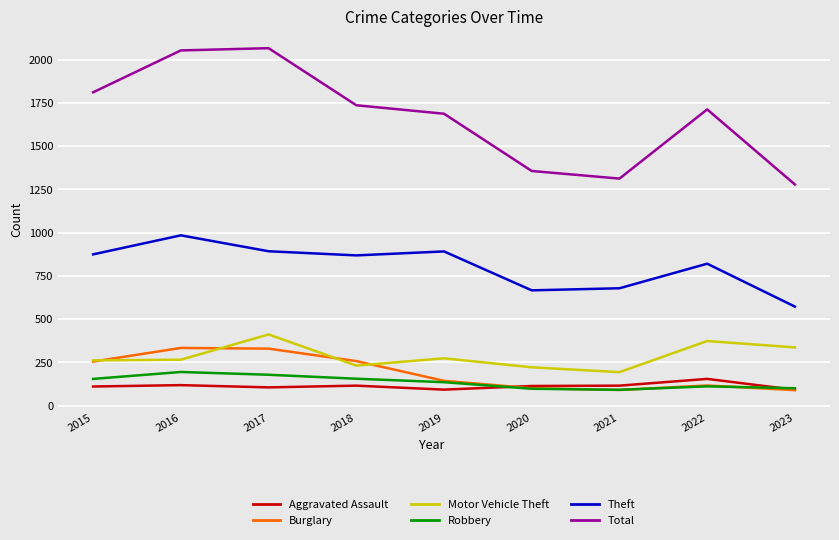

How many lines are shown in the chart?

6